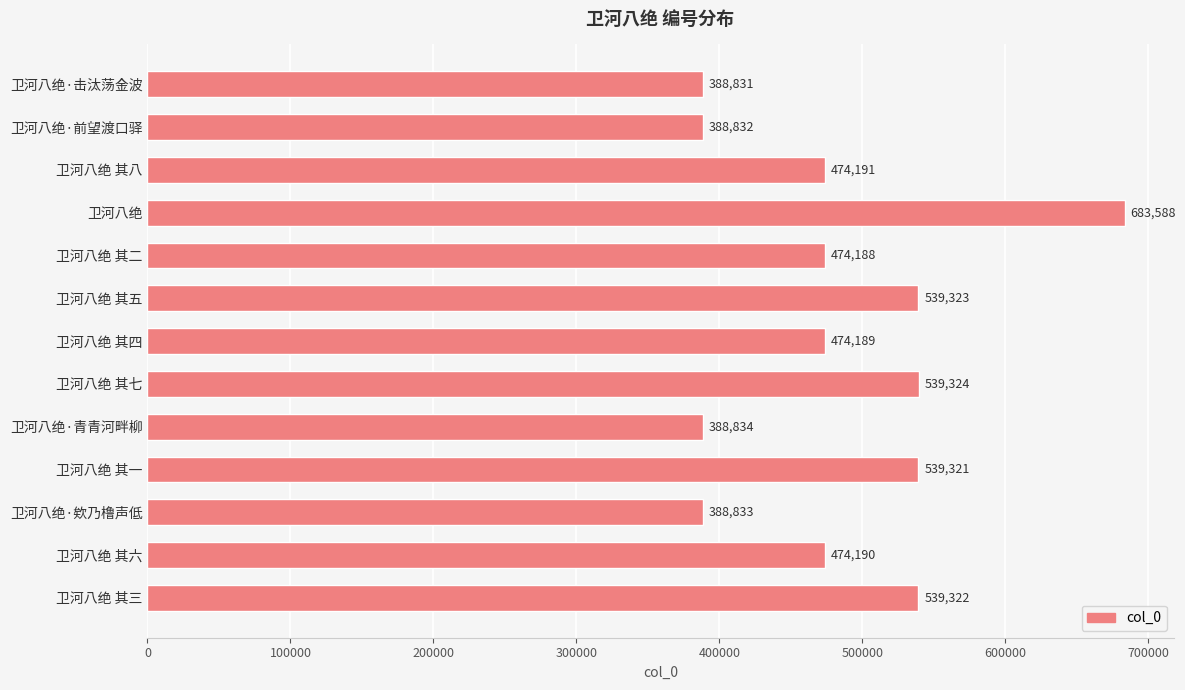

Where is the data nearest to the value 536209?

卫河八绝 其一